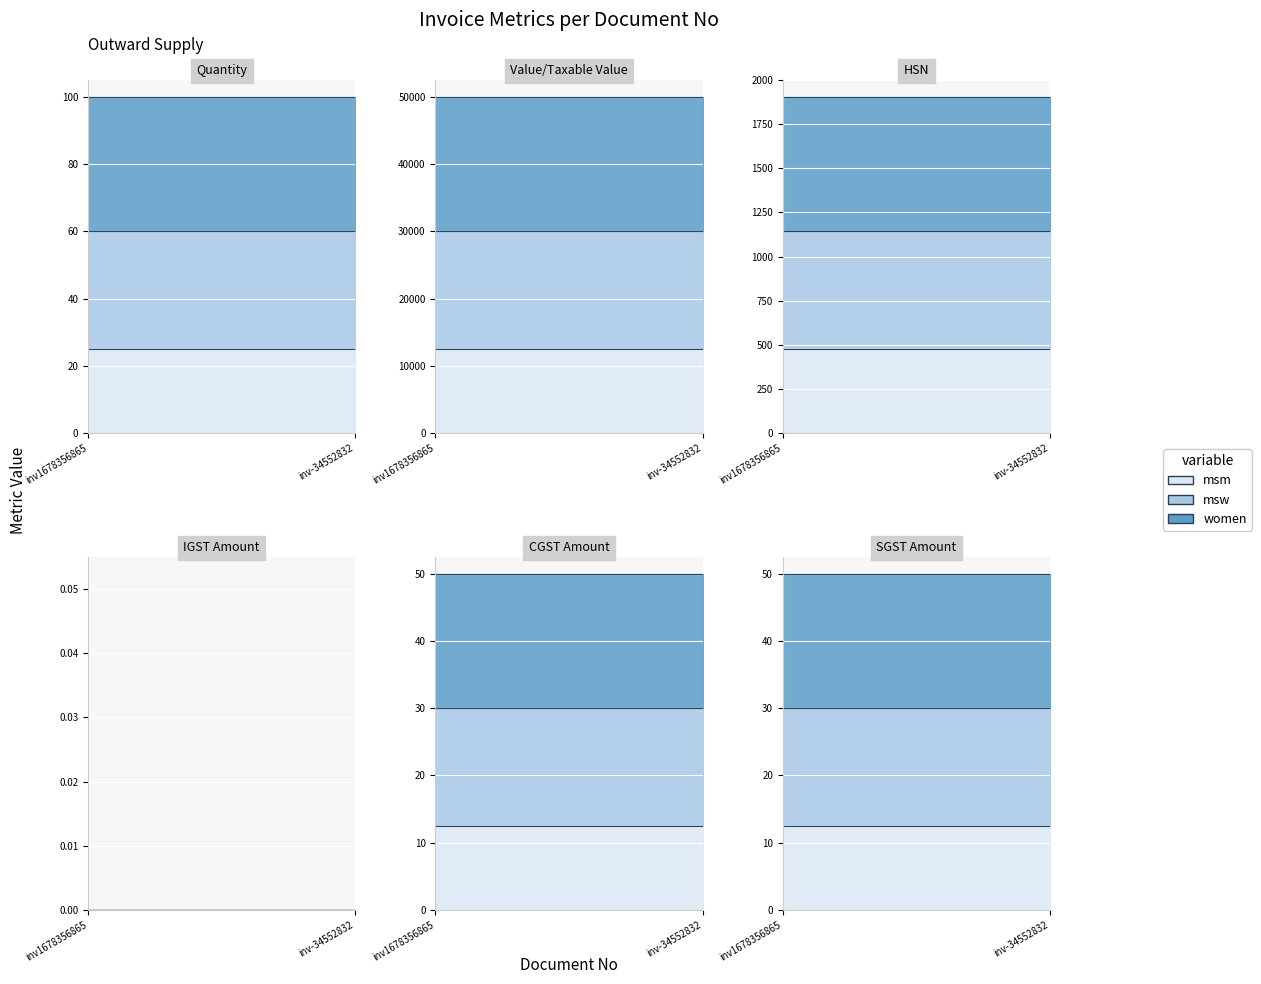

True or false: IGST Amount has a value of 0 at inv-34552832.

True